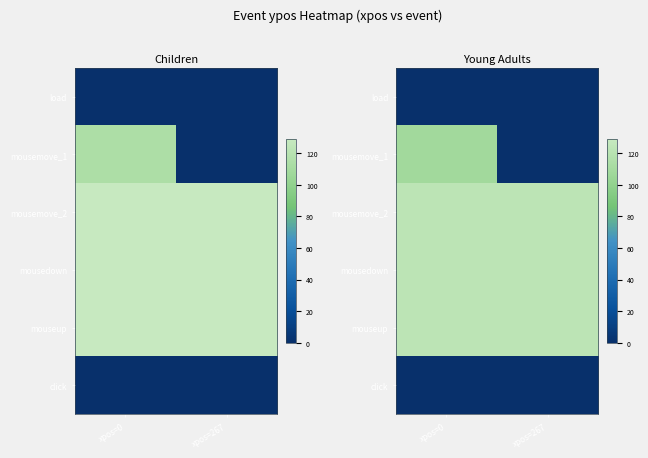

What is the total value across all series at xpos=267?

367.6